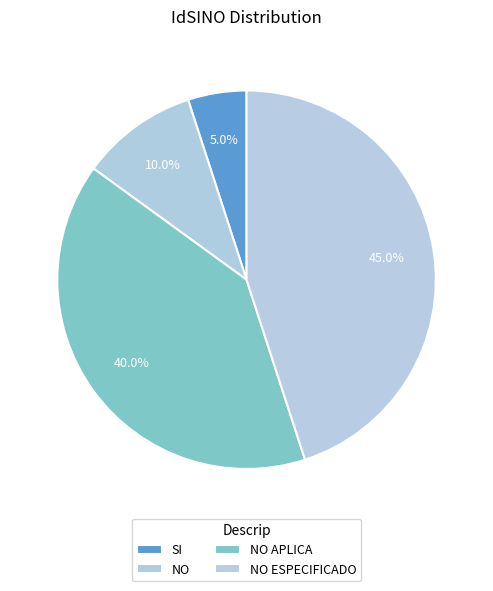

To the nearest percent, what is the combined percentage of NO APLICA and NO ESPECIFICADO?

85%